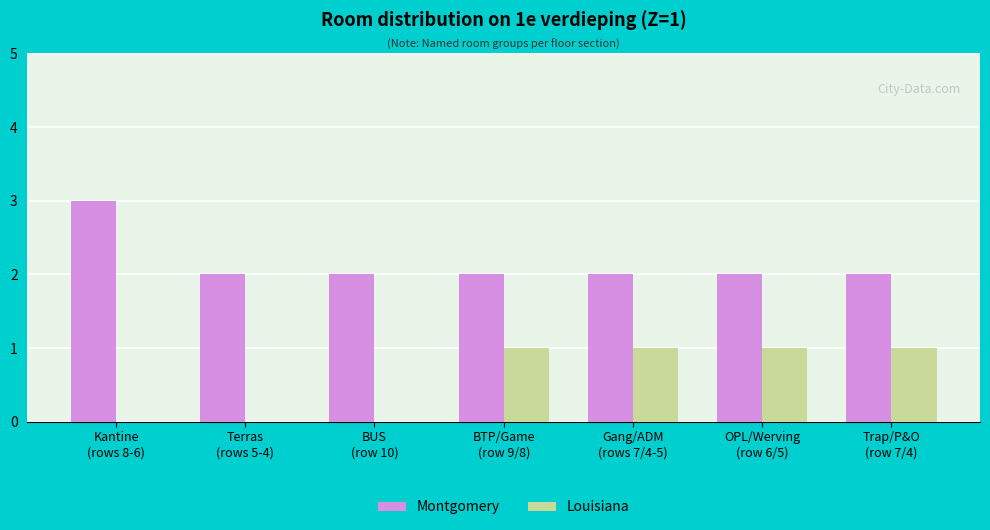

True or false: Montgomery has a value of 2 at Terras
(rows 5-4).

True